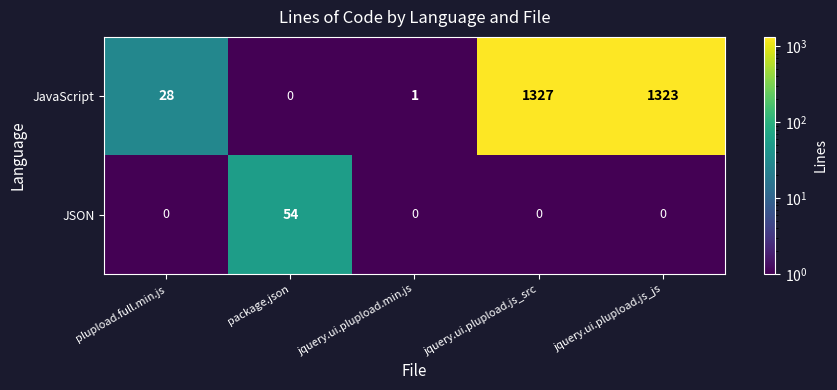

Rank the series at jquery.ui.plupload.min.js from highest to lowest value.

JavaScript, JSON